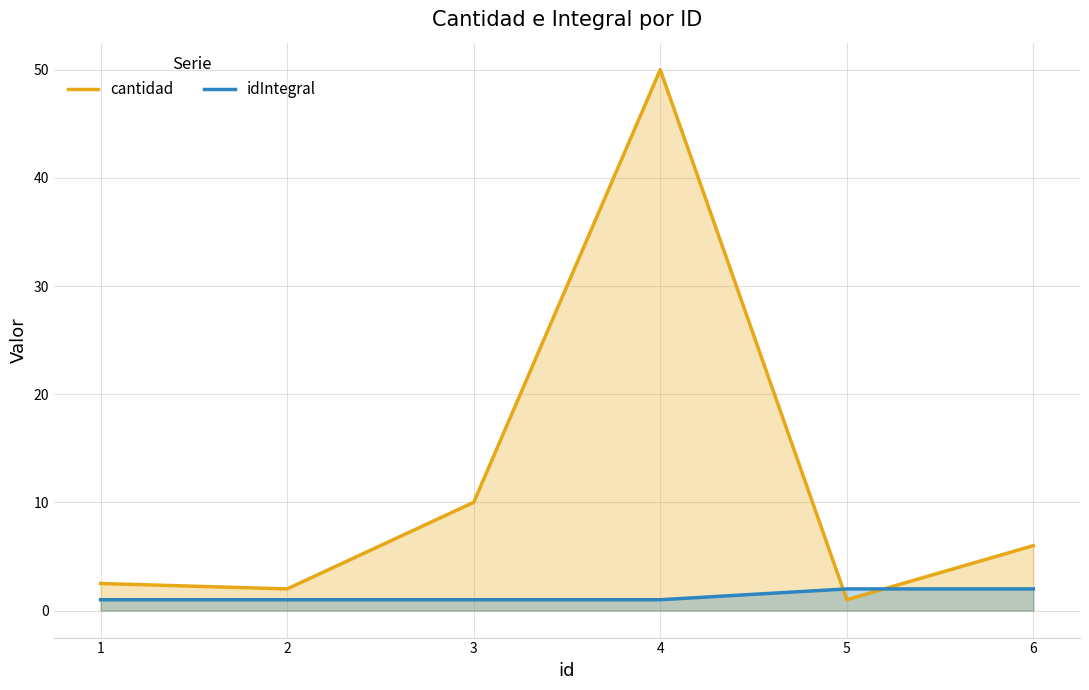

Between 2 and 6, which is larger?

6